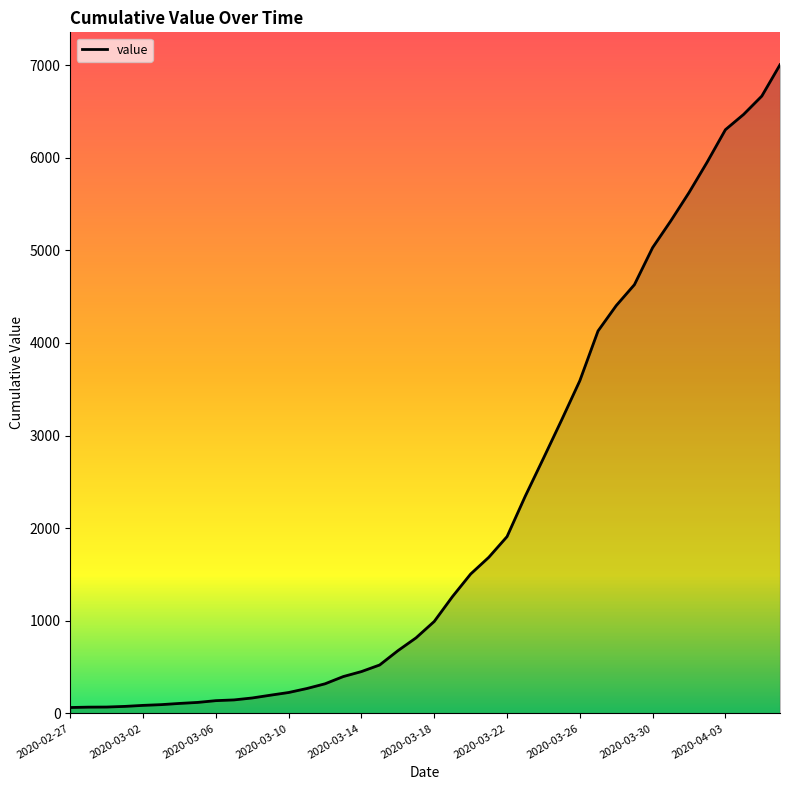

What is the maximum value shown in the chart?

7003